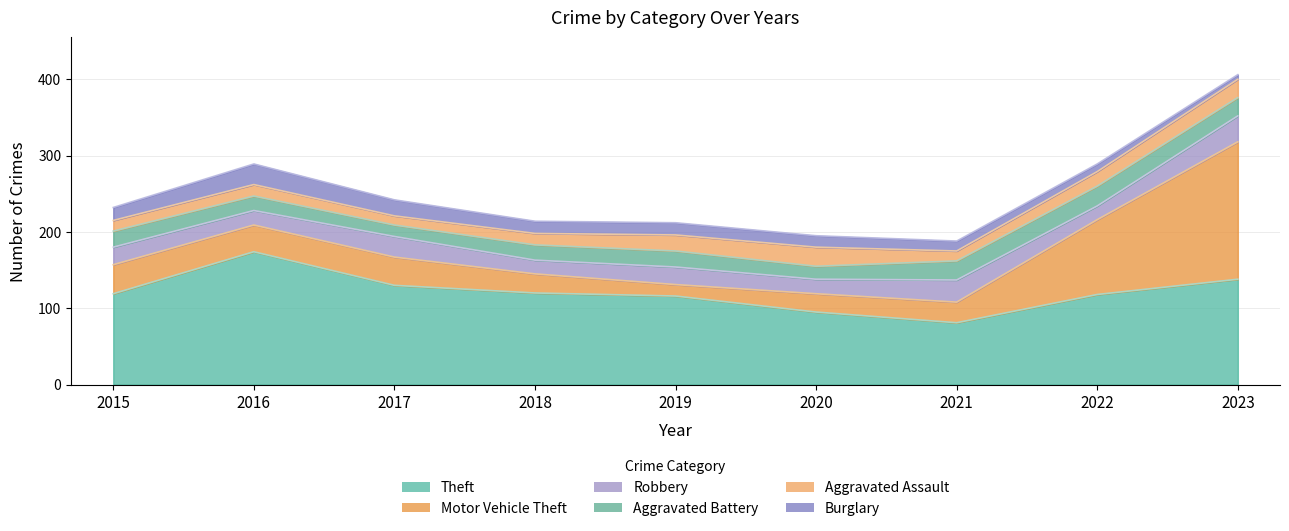

What is the difference between the maximum and minimum values in the Aggravated Assault series?

13